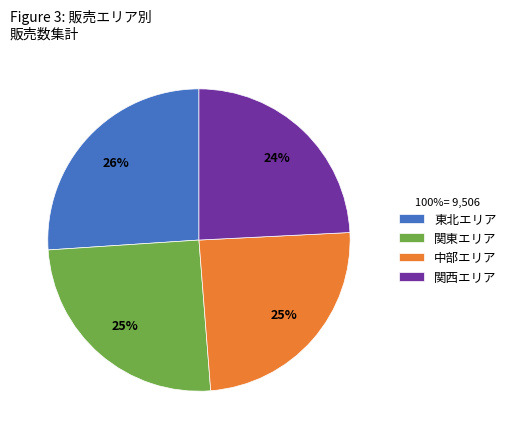

Does 関東エリア represent more than half of the total?

No